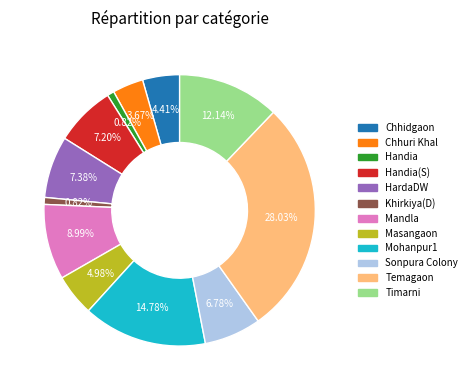

Which has a higher value, Khirkiya(D) or Masangaon?

Masangaon